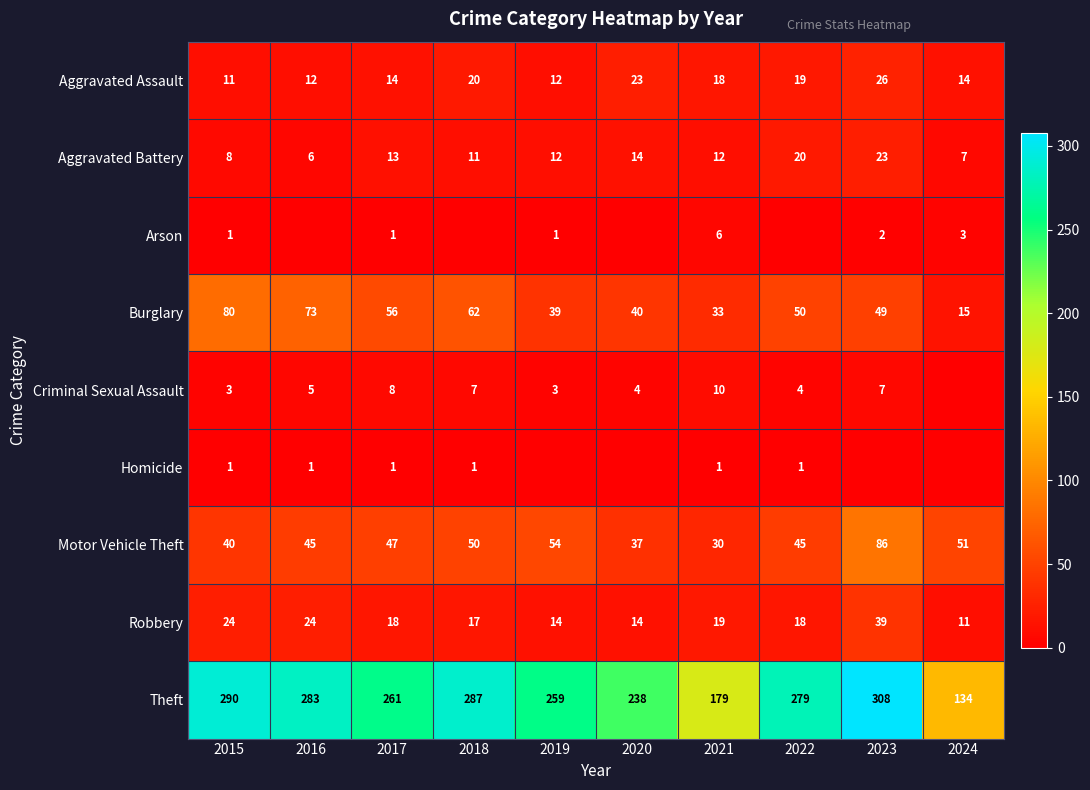

True or false: Aggravated Battery has a value of 23 at 2023.

True